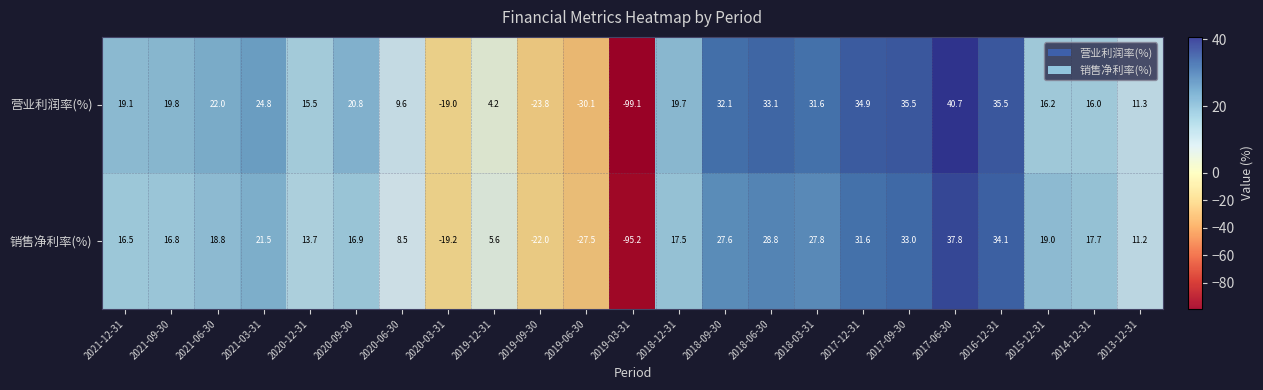

At which label is 销售净利率(%) closest to -28?

2019-06-30